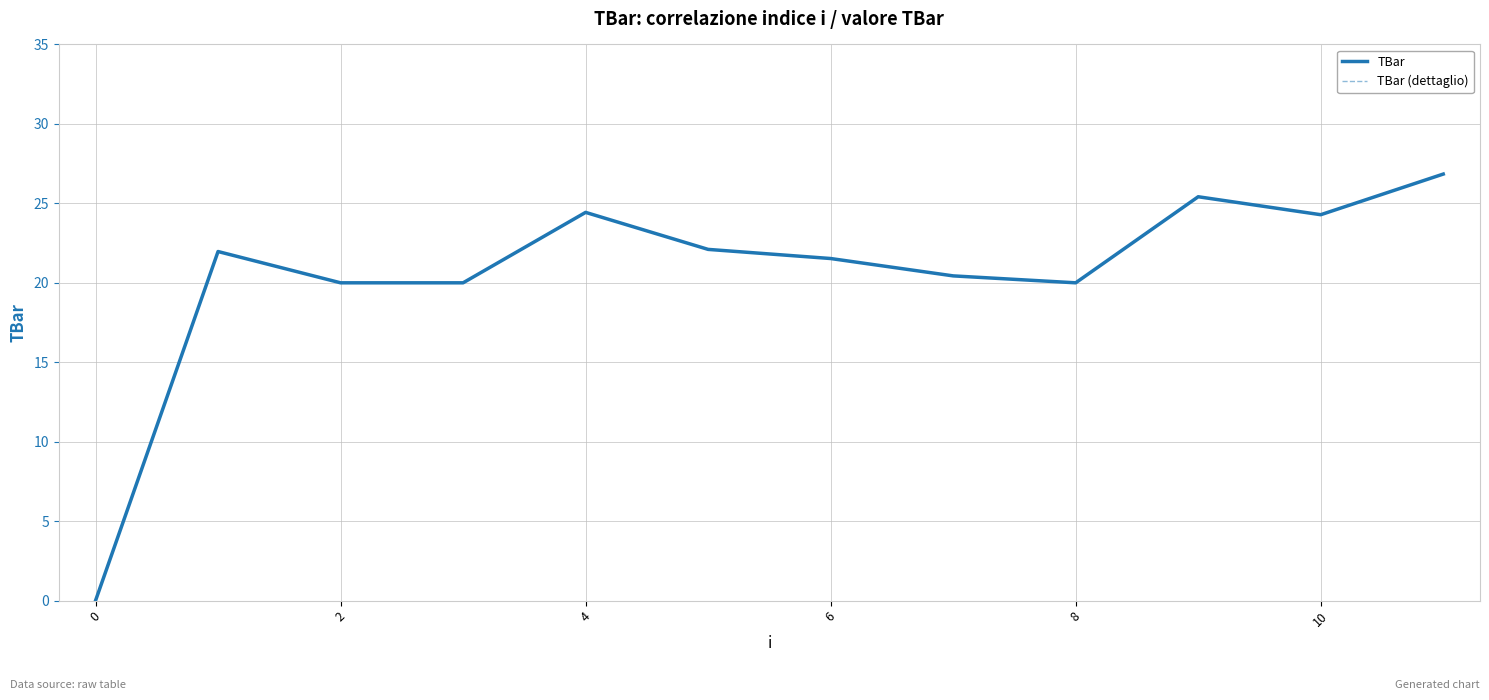

Which series has the widest spread of values?

TBar